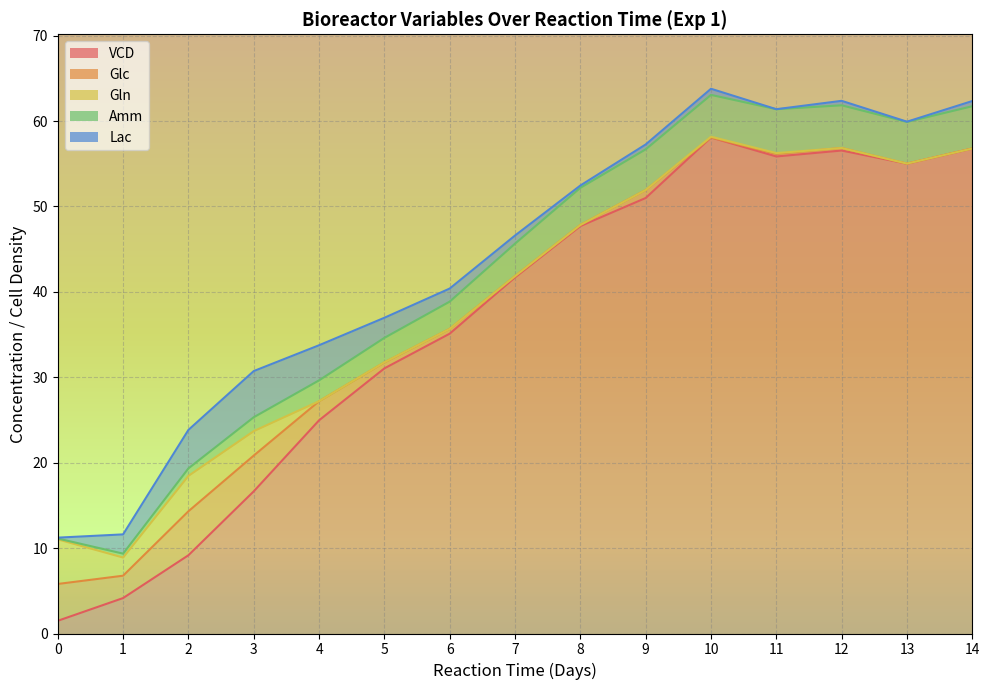

True or false: Glc has a value of 4.2 at 3.

True